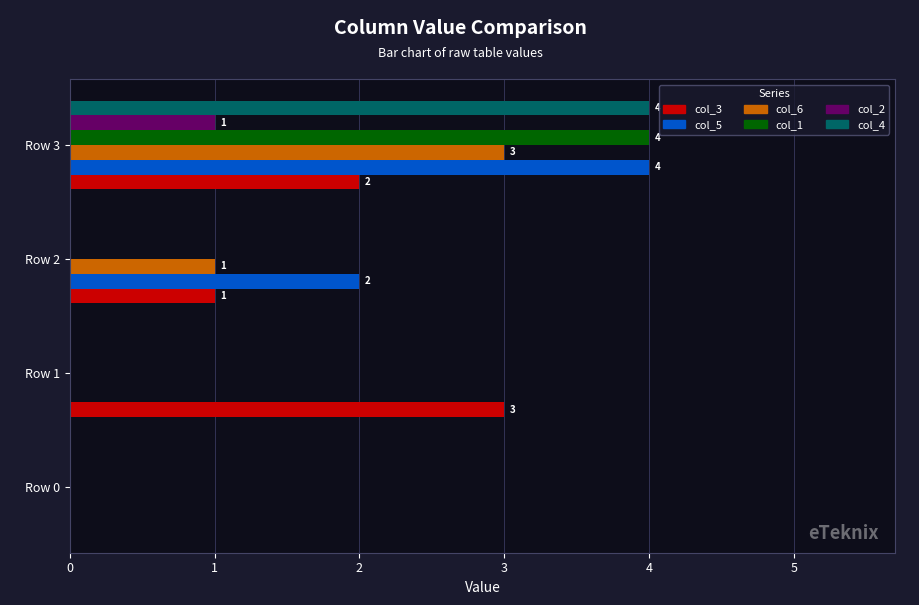

At which category is the sum across all series the highest?

Row 3